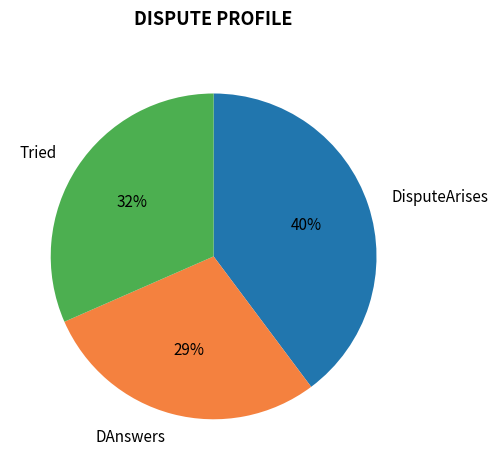

How many segments does this pie chart have?

3